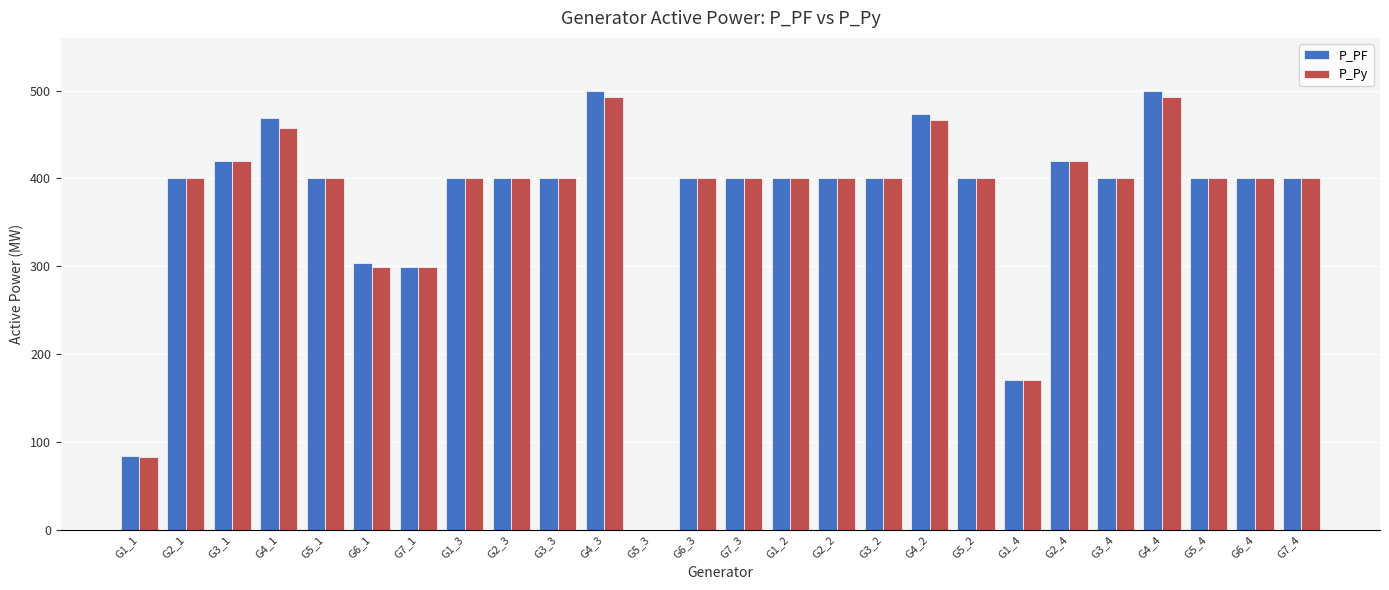

What is the difference between the P_Py values at G3_1 and G1_3?

20.0